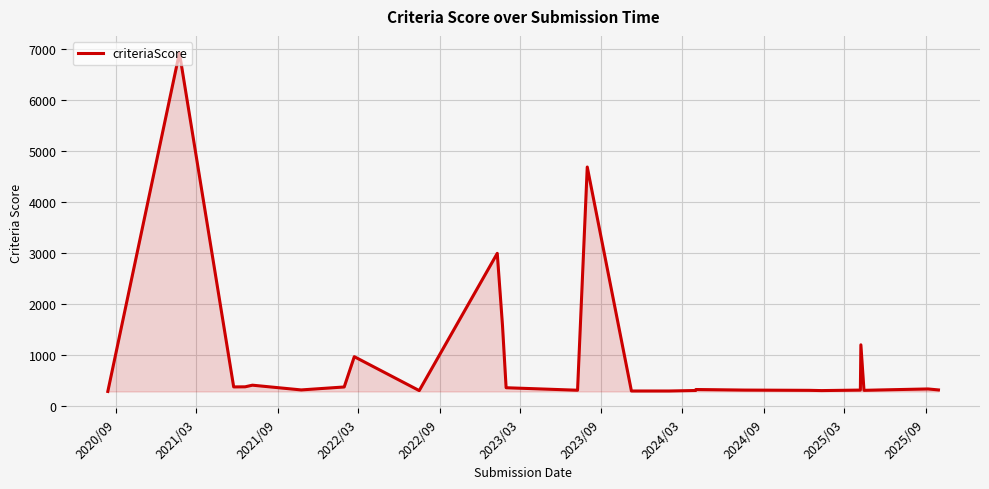

What is the difference between the maximum and minimum values?

6643